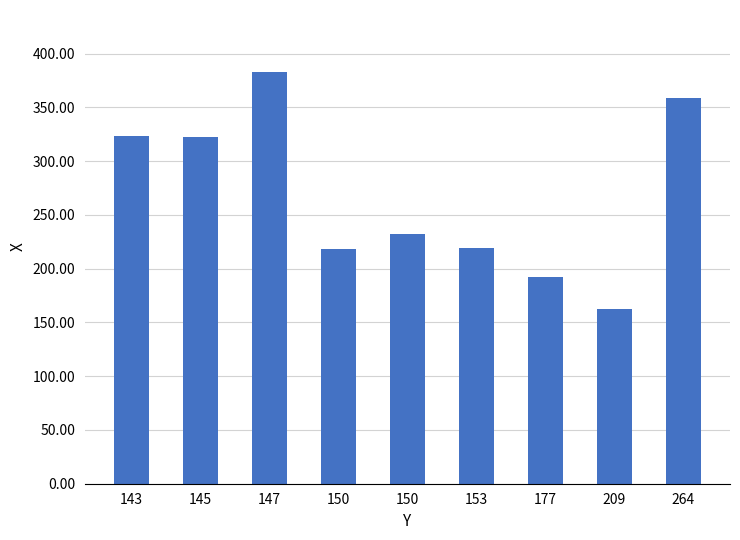

How many data points are less than 232?

4